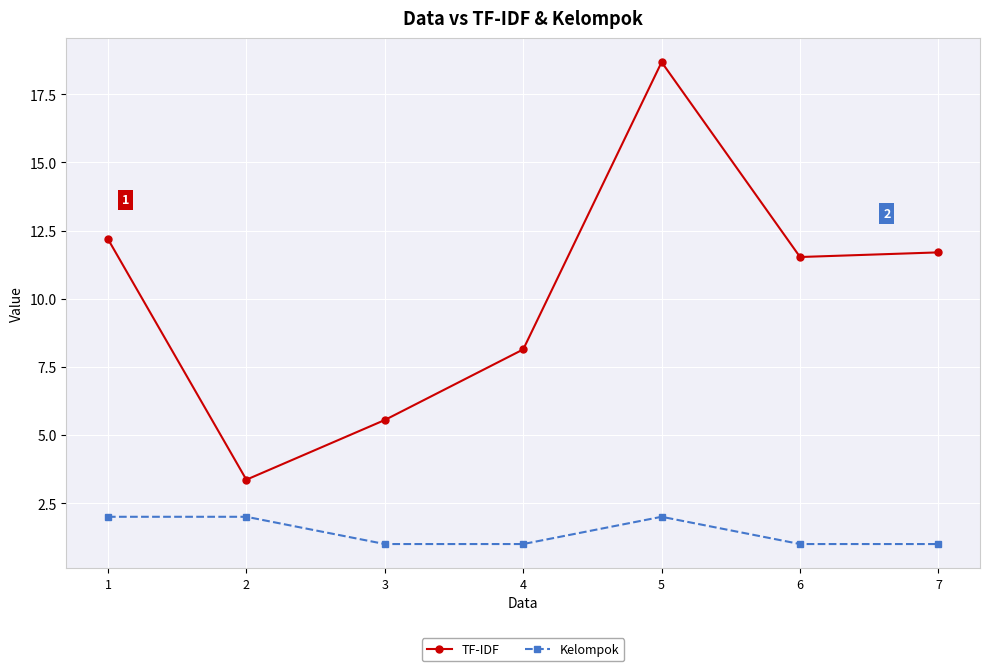

True or false: TF-IDF and Kelompok cross at least once.

False